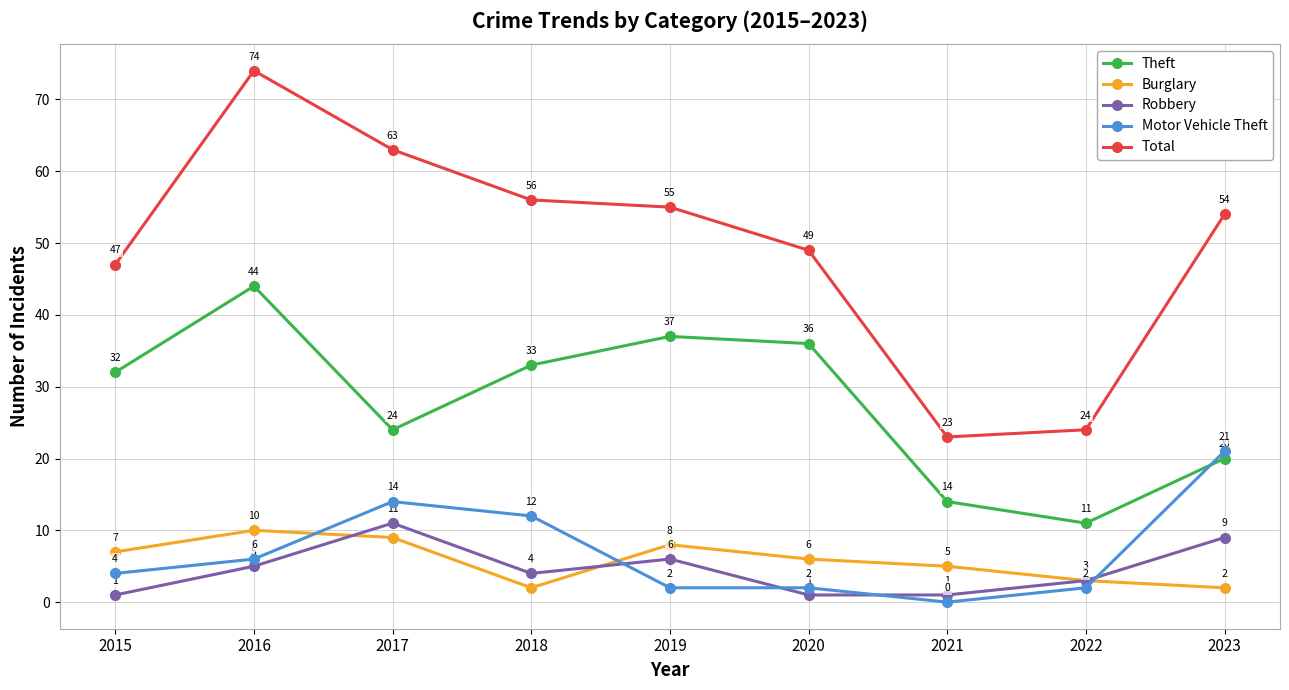

Is the value of Total at 2022 greater than the value of Burglary at 2018?

Yes